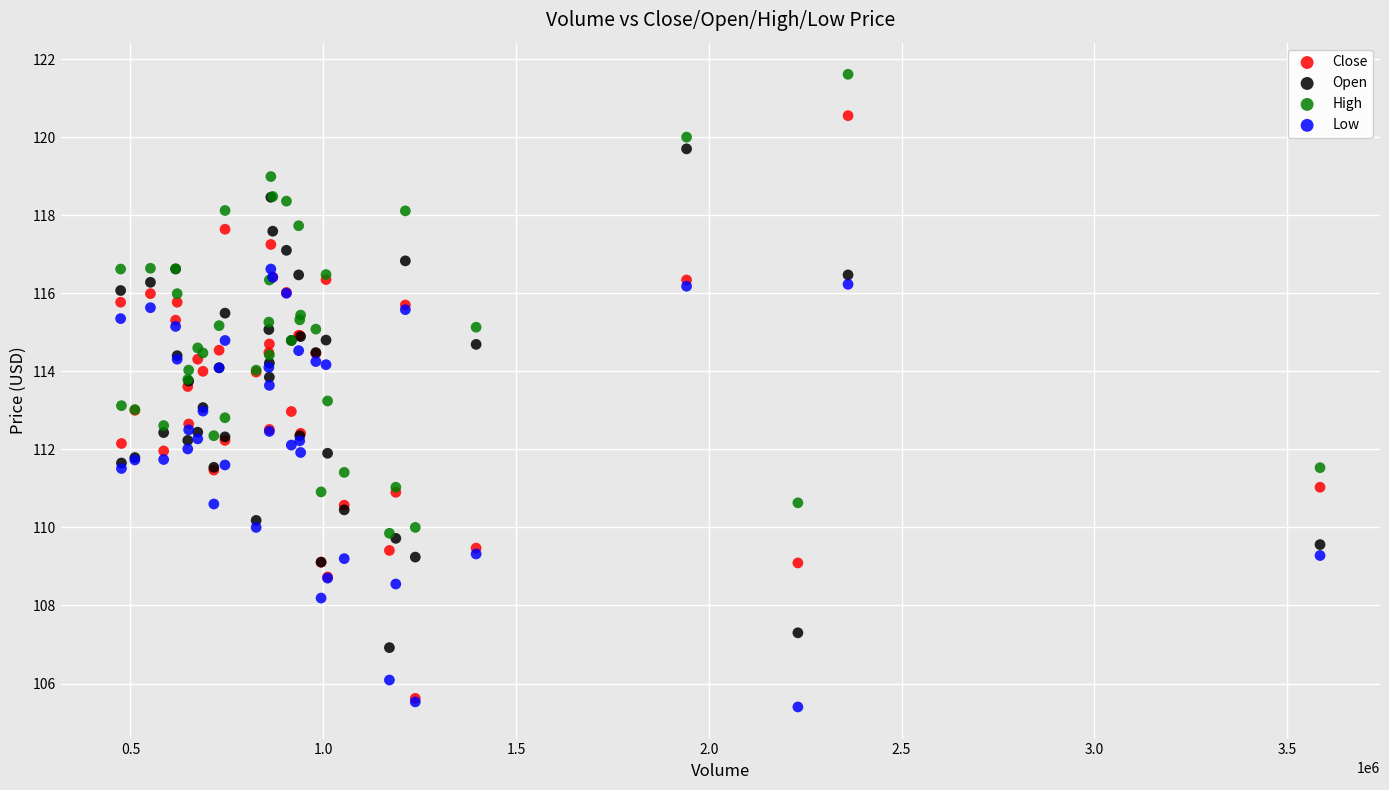

Which series contains the highest Y value?

High